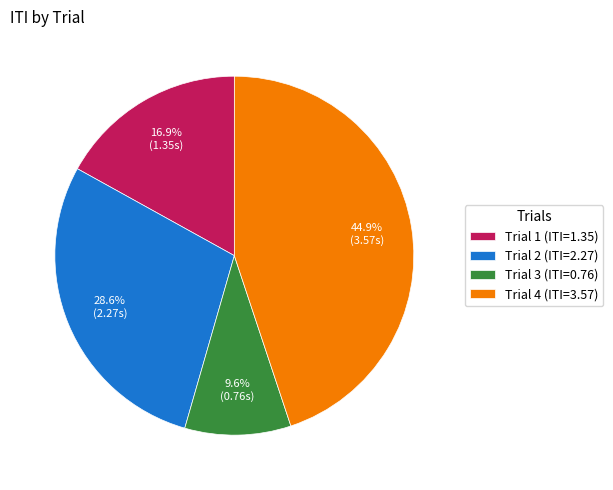

To the nearest percent, what percentage of the pie is Trial 2?

29%